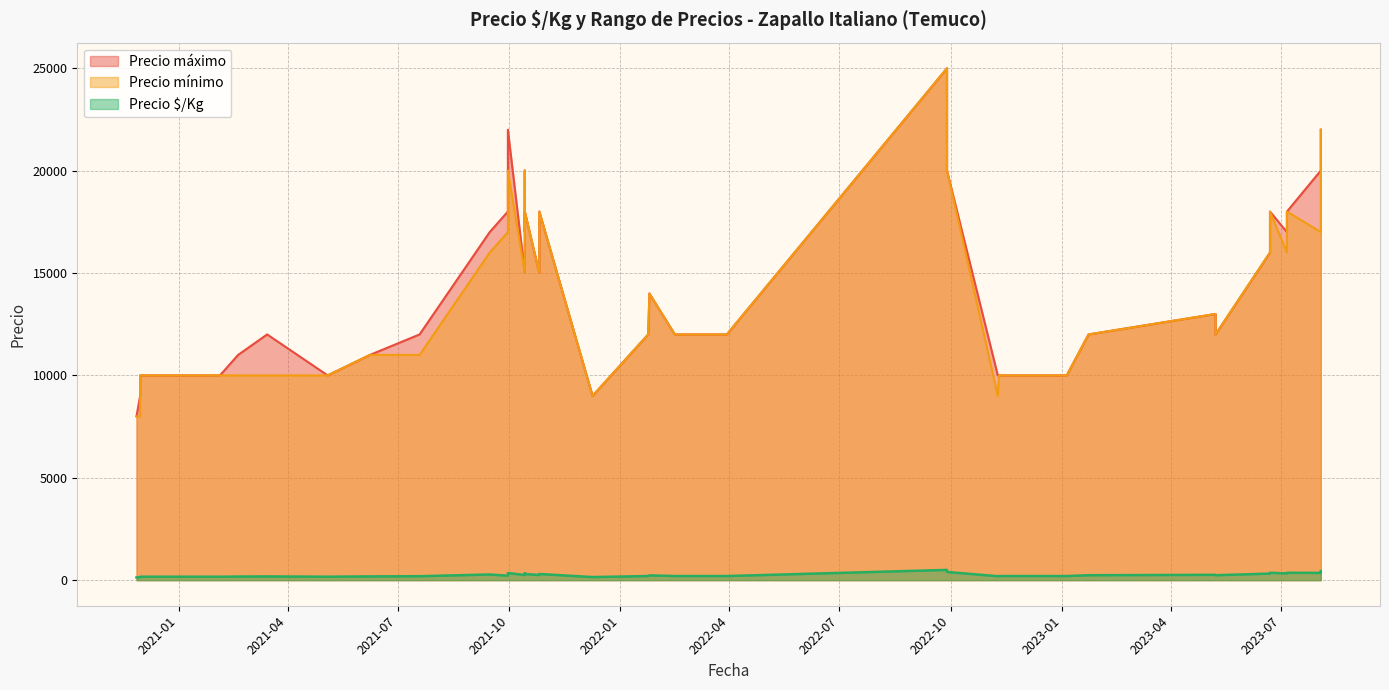

What value does the Precio máximo series have at 2023-07-06, to the nearest 50?

18000